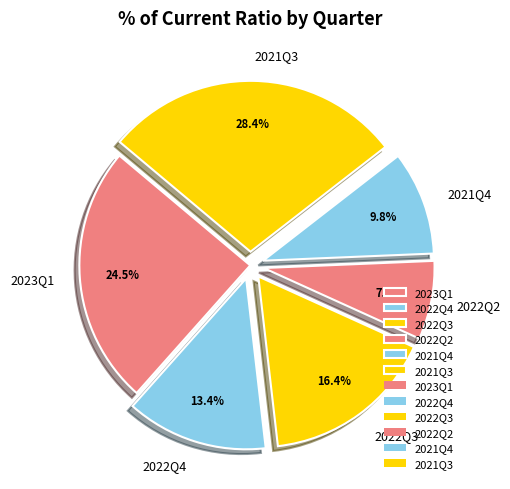

To the nearest percent, what is the difference between the 2022Q3 and 2022Q4 slice percentages?

3%